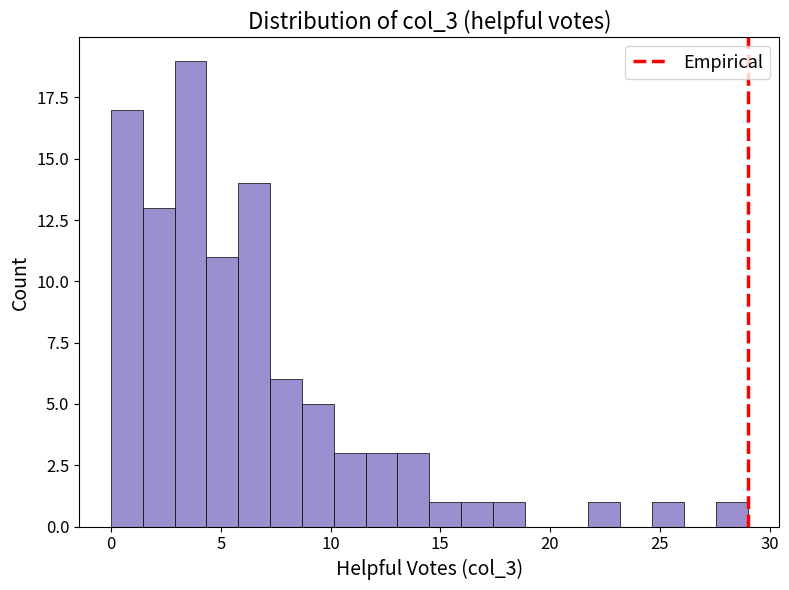

Read against the x-axis, roughly where is the centre of the tallest bar?

3.5